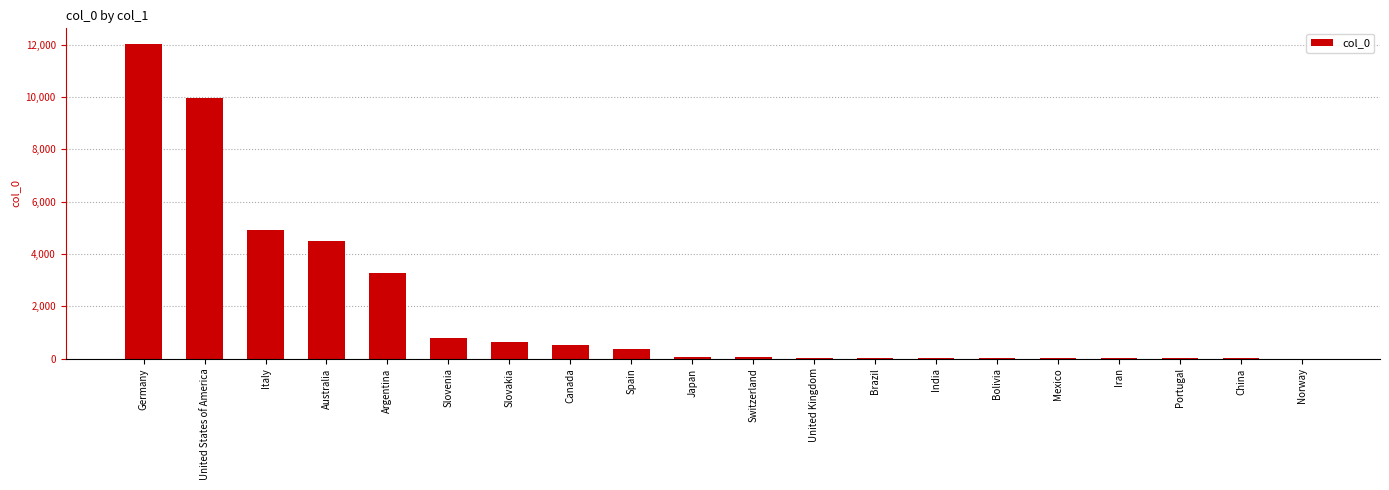

True or false: the data shows 9 at Mexico.

True